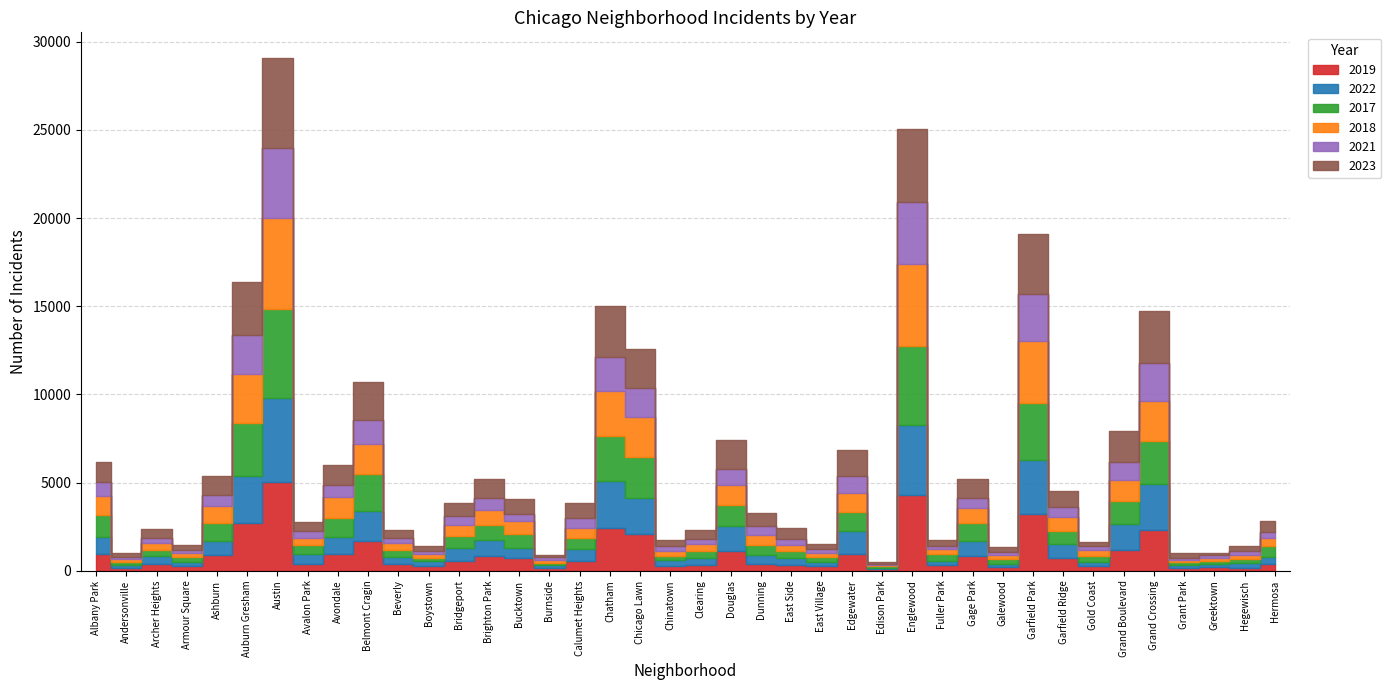

What is the difference between the second highest and minimum values in the 2018 series?

4533